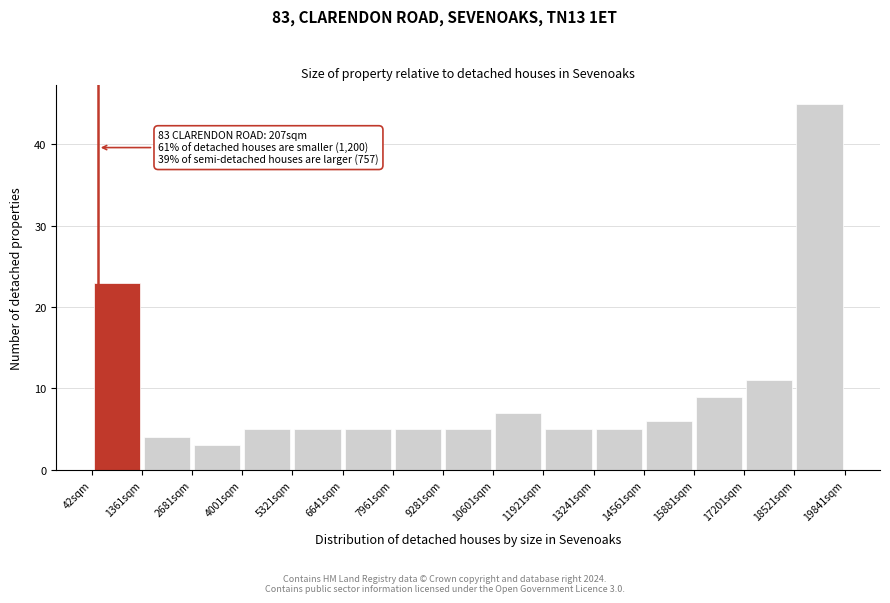

Which range on the x-axis has the tallest bar?

18600 to 19800